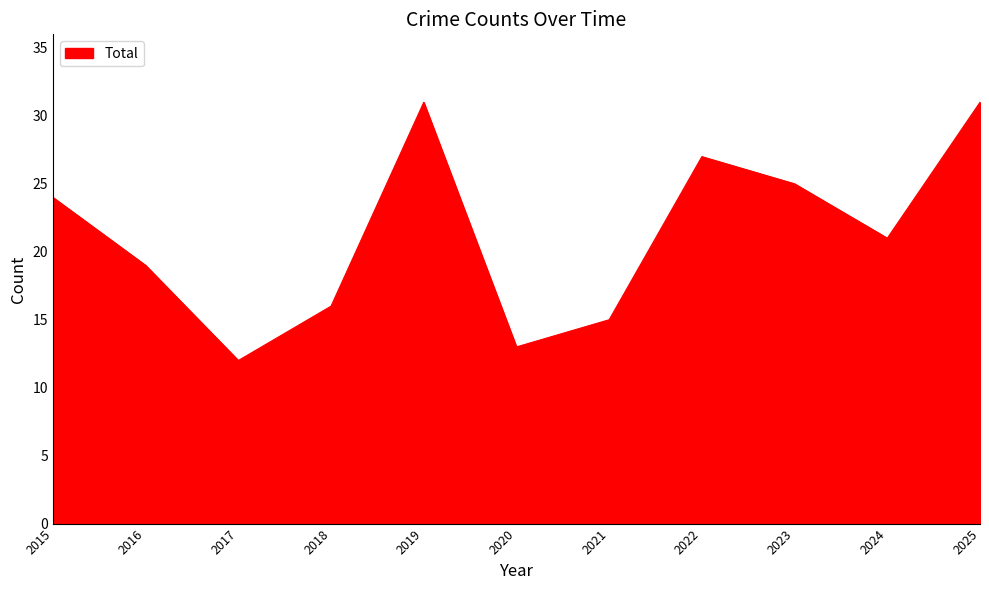

Reading left to right, transcribe all the data shown in this chart.

2015=24	2016=19	2017=12	2018=16	2019=31	2020=13	2021=15	2022=27	2023=25	2024=21	2025=31